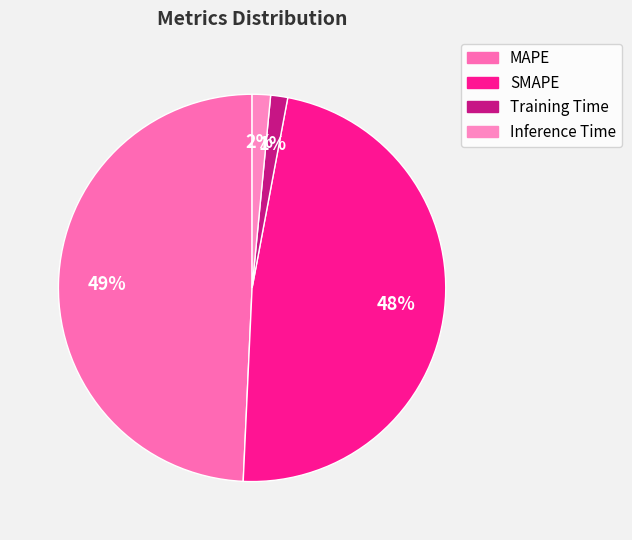

Which has a higher value, Inference Time or MAPE?

MAPE